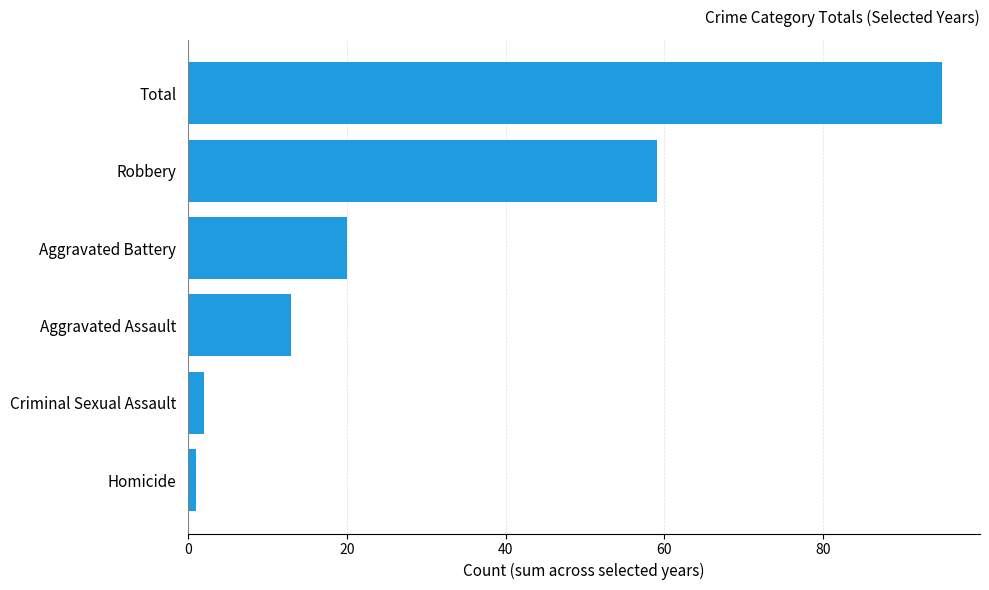

The chart shows a value of 20 at Aggravated Battery. True or false?

True